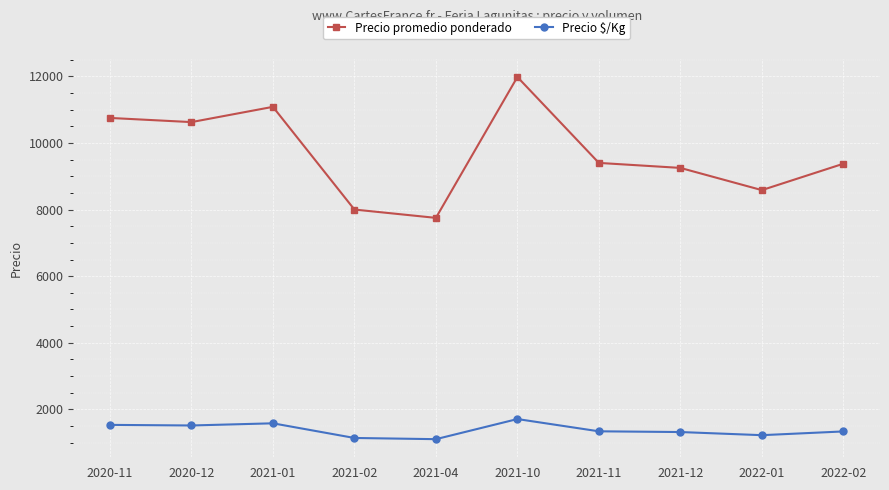

The Precio $/Kg series shows 736 at 2022-01. True or false?

False